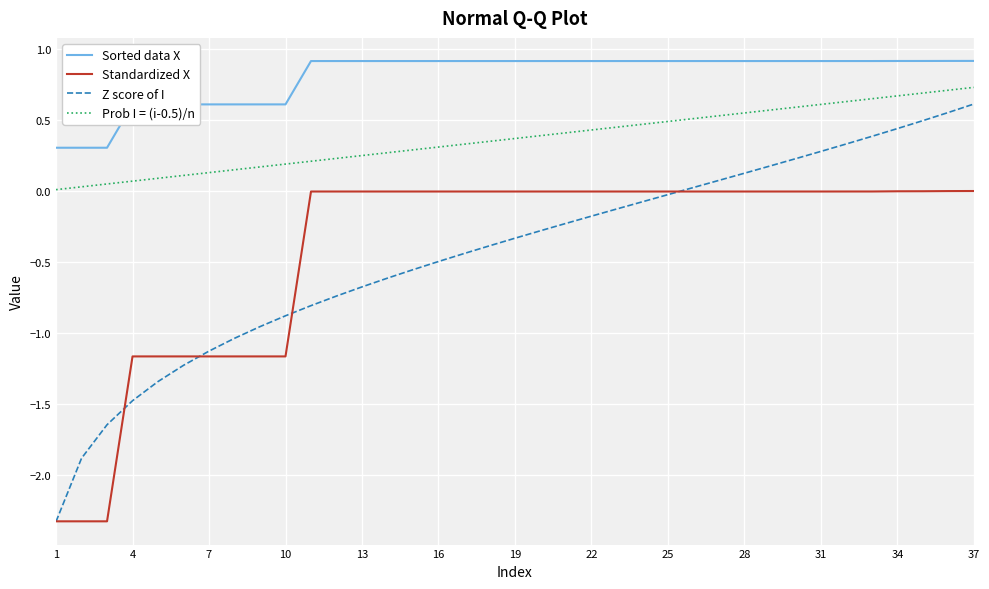

Which series has the largest total across all categories?

Sorted data X